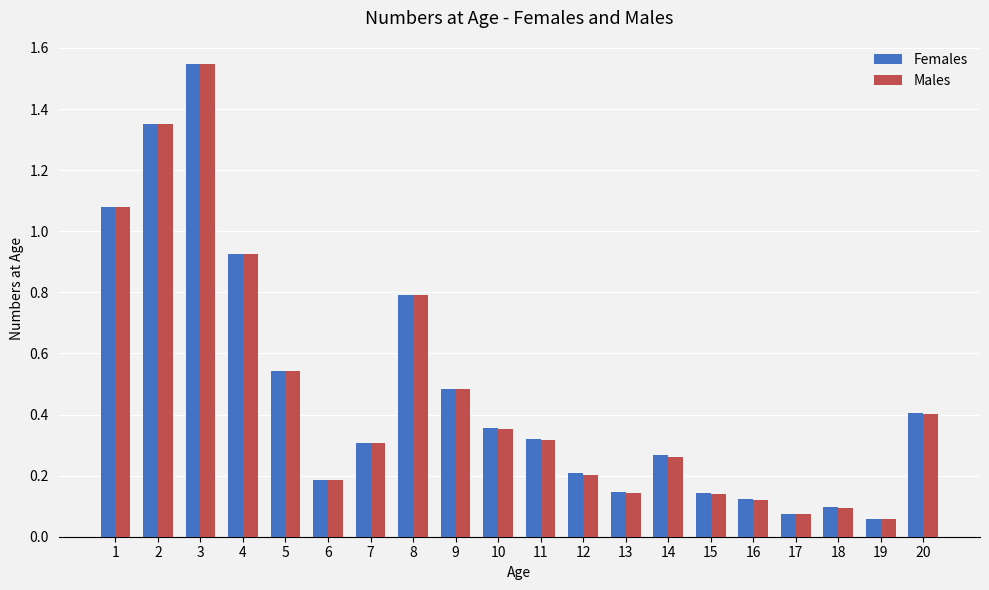

Which category has the lowest value across all series?

19